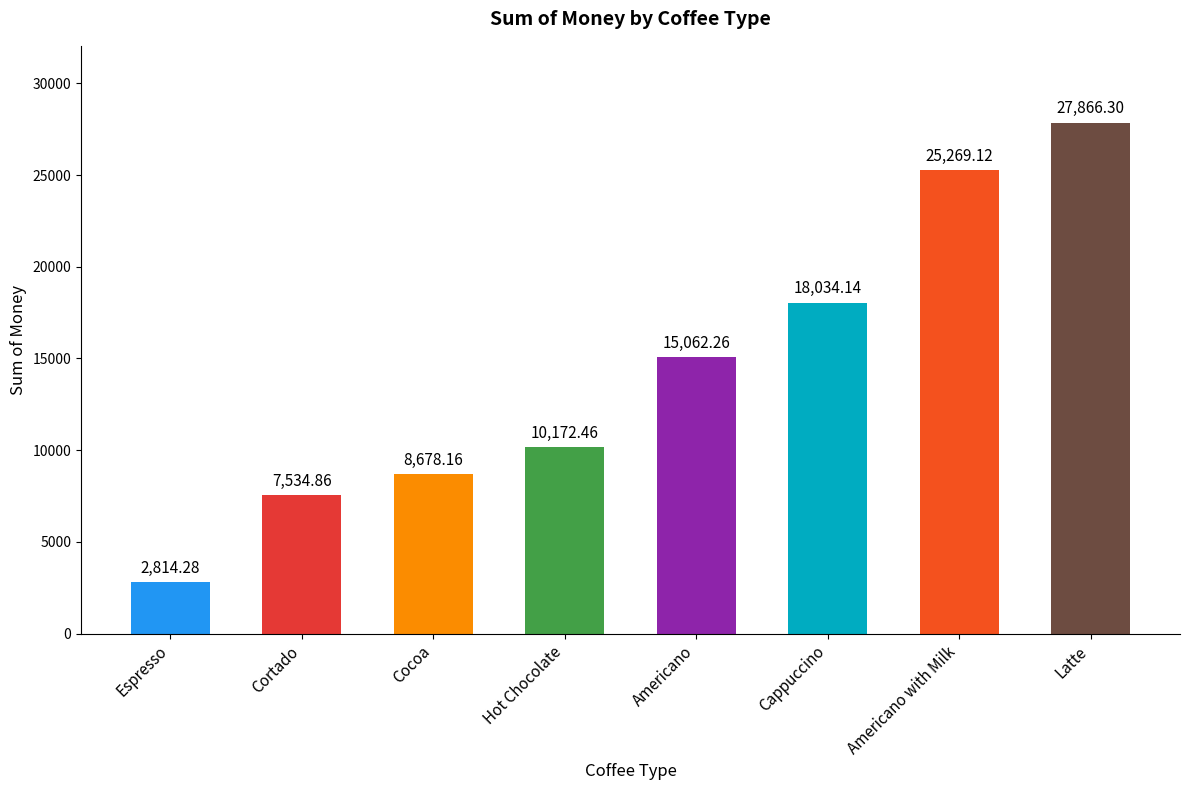

How many series are shown in this chart?

1